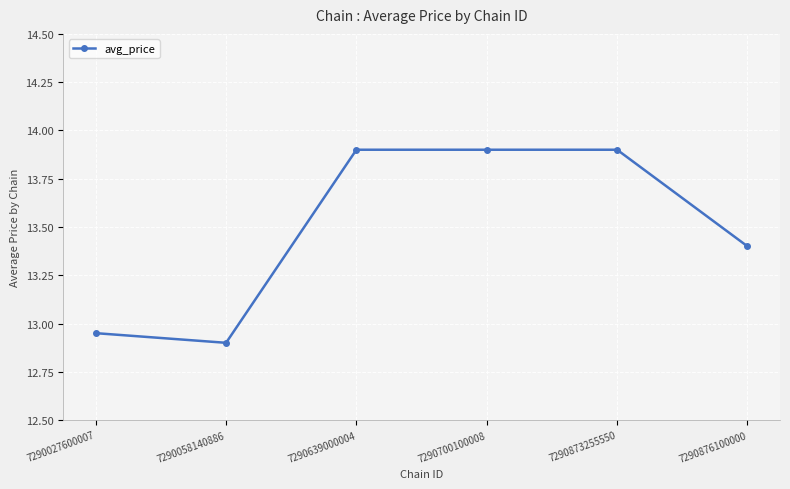

Does the chart have visible grid lines?

Yes